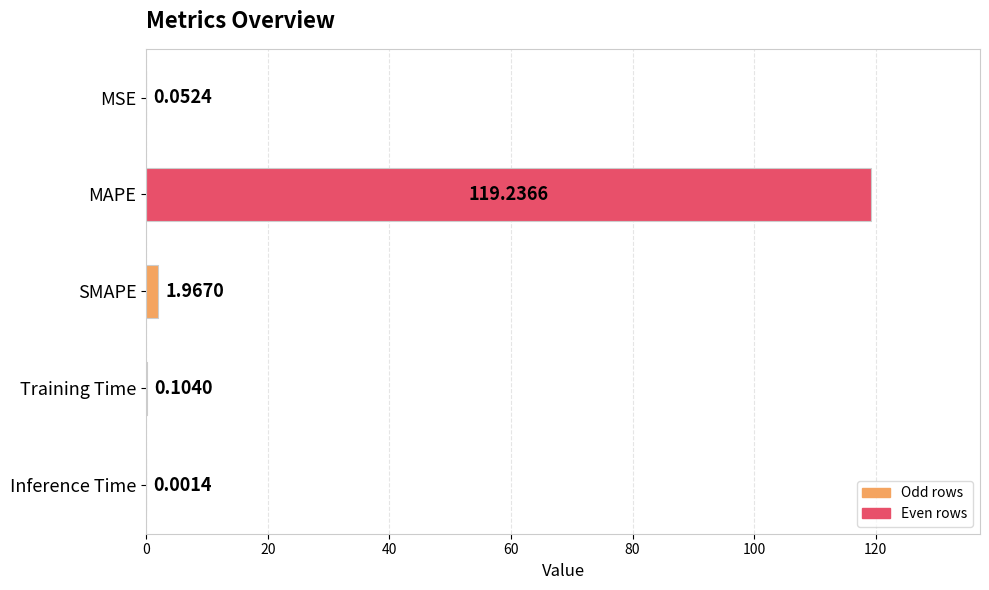

What is the maximum value shown in the chart?

119.2